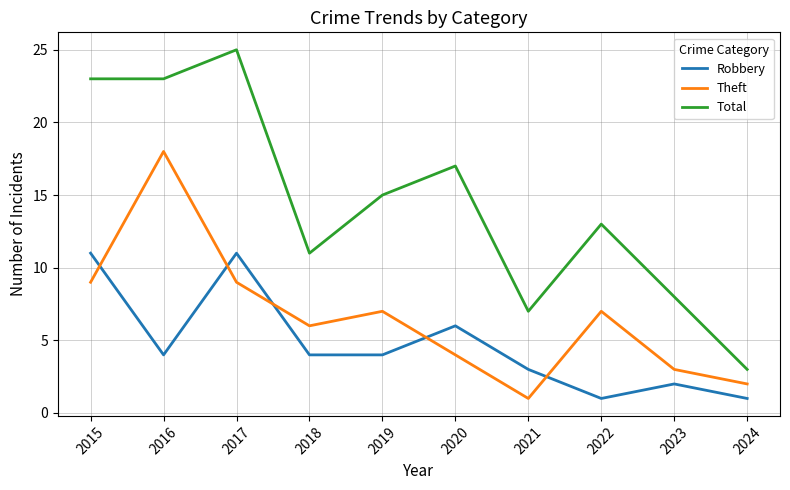

What are all the series names shown in the legend?

Robbery, Theft, Total